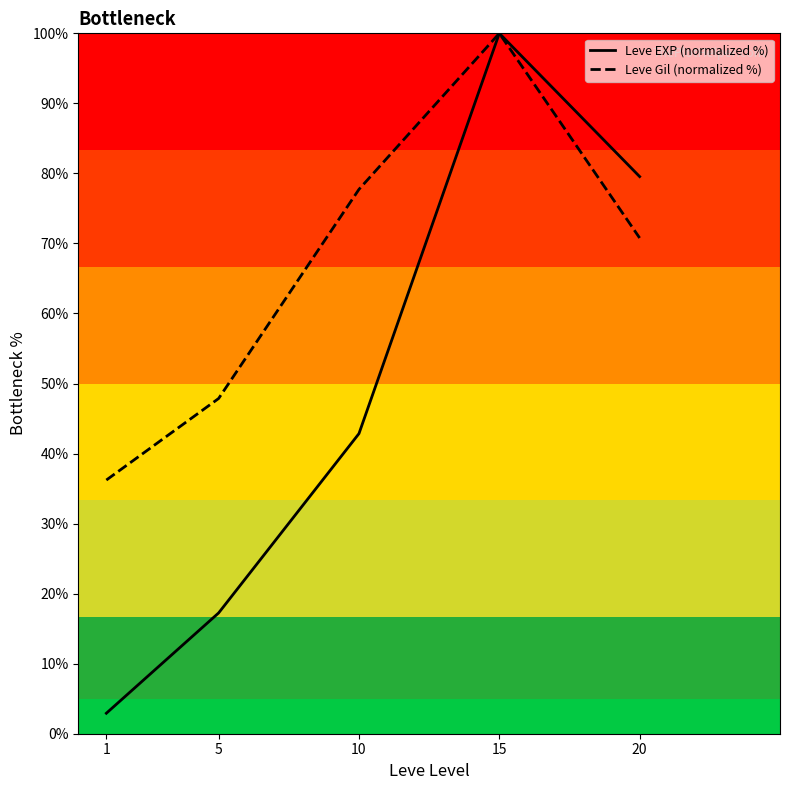

At which category does Leve Gil (normalized %) reach its first local peak?

15